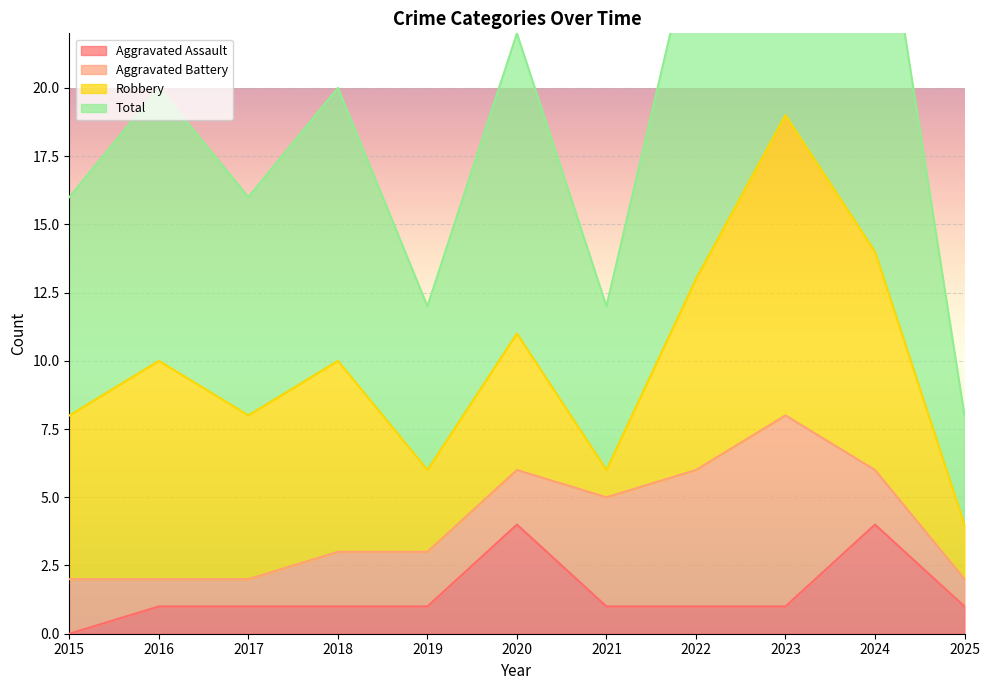

Between 2023 and 2016, which is larger?

2023